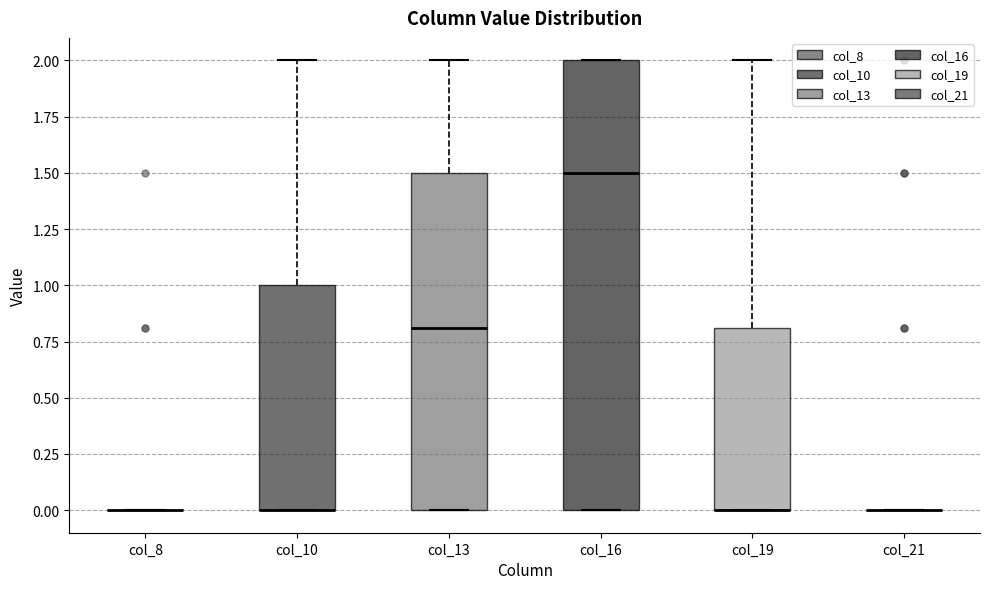

Reading left to right, transcribe this box plot: for each box, give where its median line is, the range the box spans, and where its two whiskers end, as read against the y-axis. The values are not printed on the chart, so give them approximately, as read against the axis.

col_8: box collapsed to a line at 0.0, whiskers 0.0 to 0.0
col_10: median 0.0 (drawn on the box's lower edge), box 0.0 to 1.0, whiskers 0.0 to 2.0
col_13: median 0.8, box 0.0 to 1.5, whiskers 0.0 to 2.0
col_16: median 1.5, box 0.0 to 2.0, whiskers 0.0 to 2.0
col_19: median 0.0 (drawn on the box's lower edge), box 0.0 to 0.8, whiskers 0.0 to 2.0
col_21: box collapsed to a line at 0.0, whiskers 0.0 to 0.0